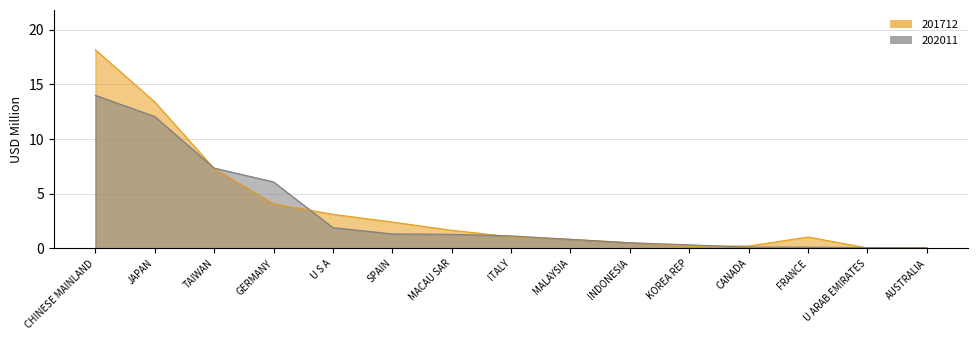

True or false: 202011 has a value of 1.3 at U S A.

False